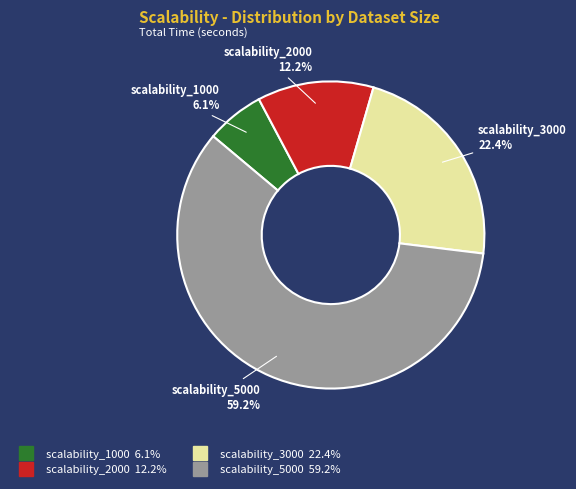

Does scalability_2000 represent more than half of the total?

No